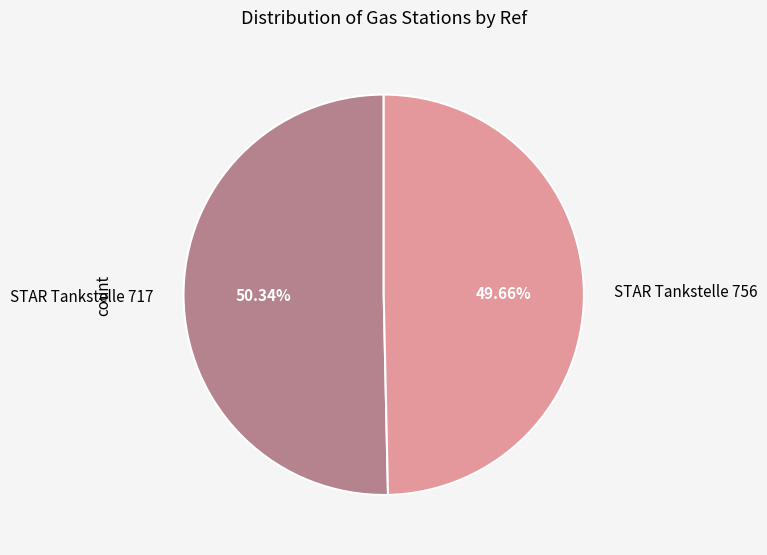

Approximately how many times larger is the value at STAR Tankstelle 717 compared to STAR Tankstelle 756?

1.0